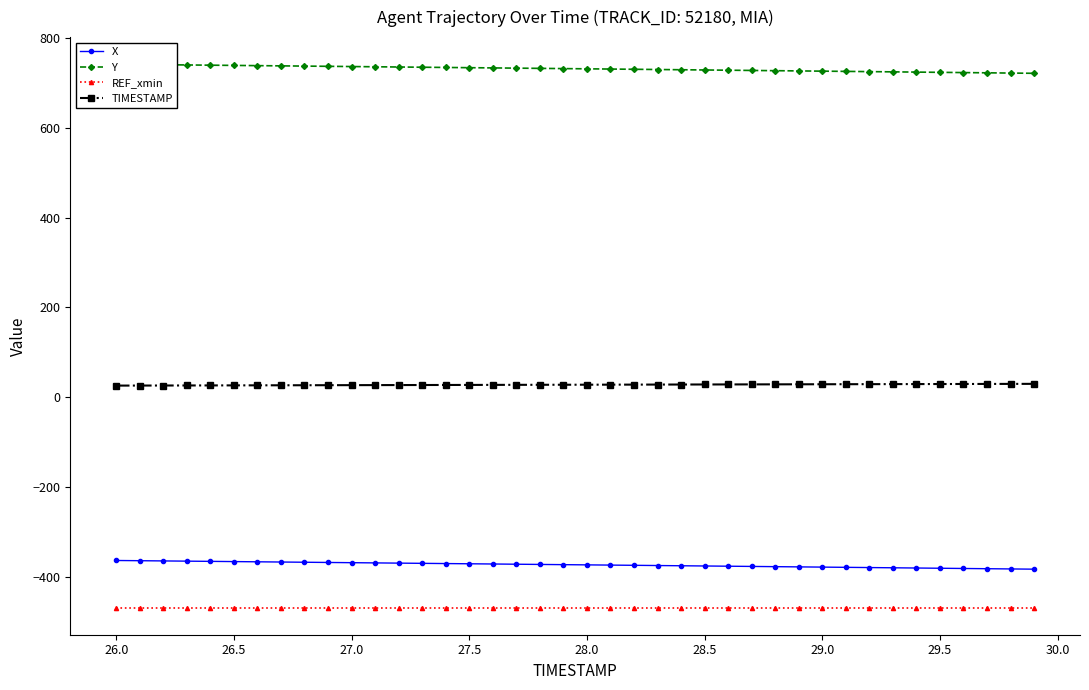

What is the highest value of the TIMESTAMP series?

29.9